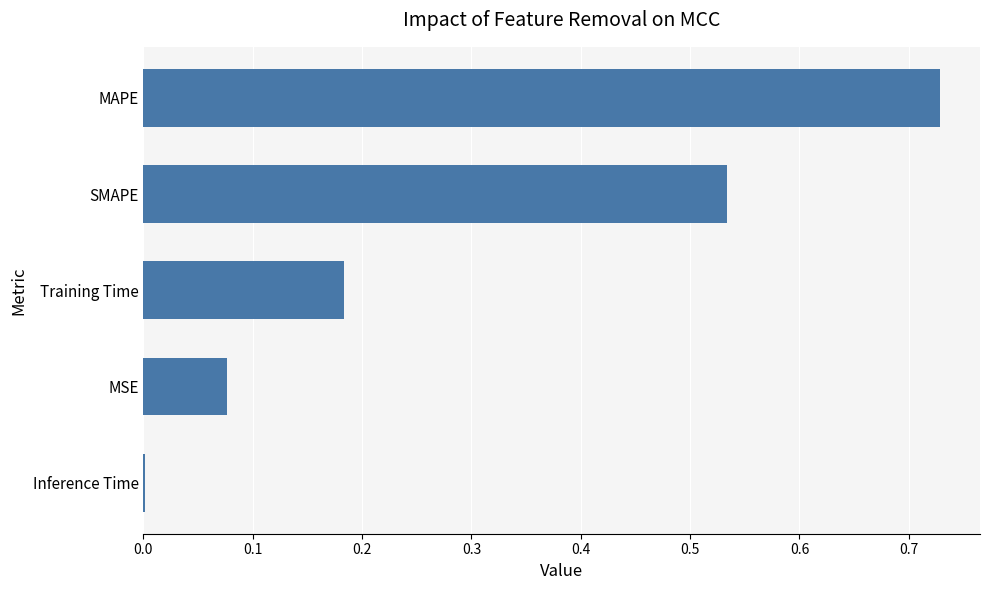

Between MAPE and MSE, which is larger?

MAPE